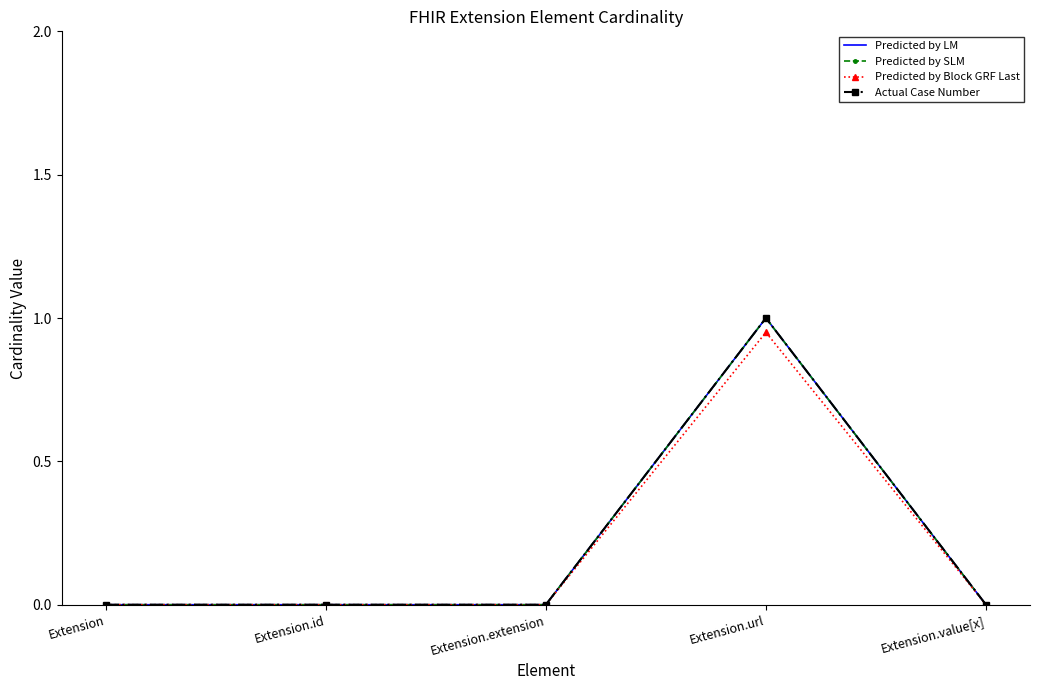

Is the value of Predicted by LM at Extension.extension greater than the value of Predicted by Block GRF Last at Extension.value[x]?

No